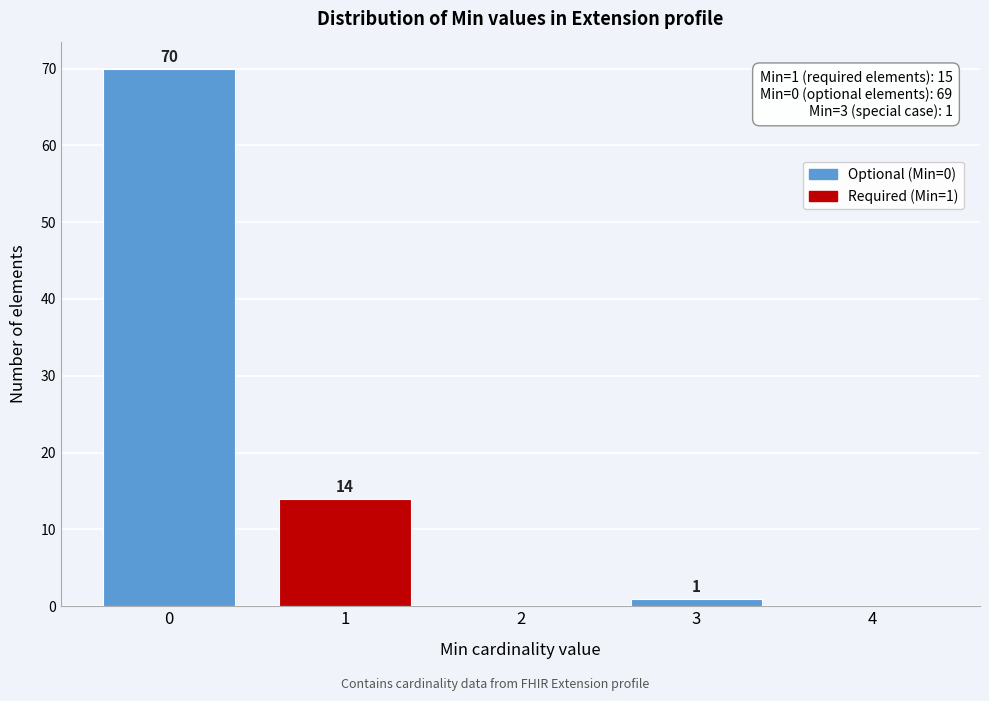

Reading right to left, list all the values displayed in this chart.

4=0	3=1	2=0	1=14	0=70